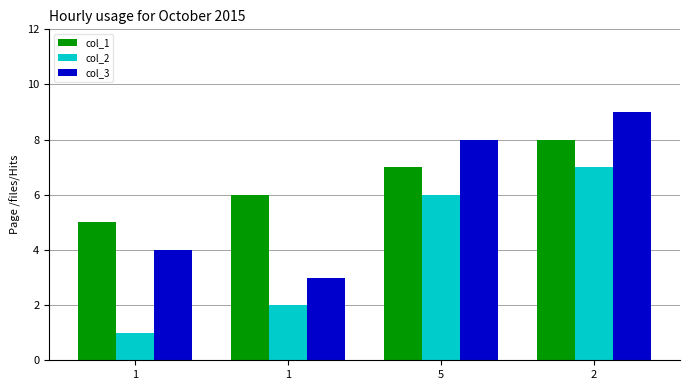

At how many categories does at least one series exceed 1?

4